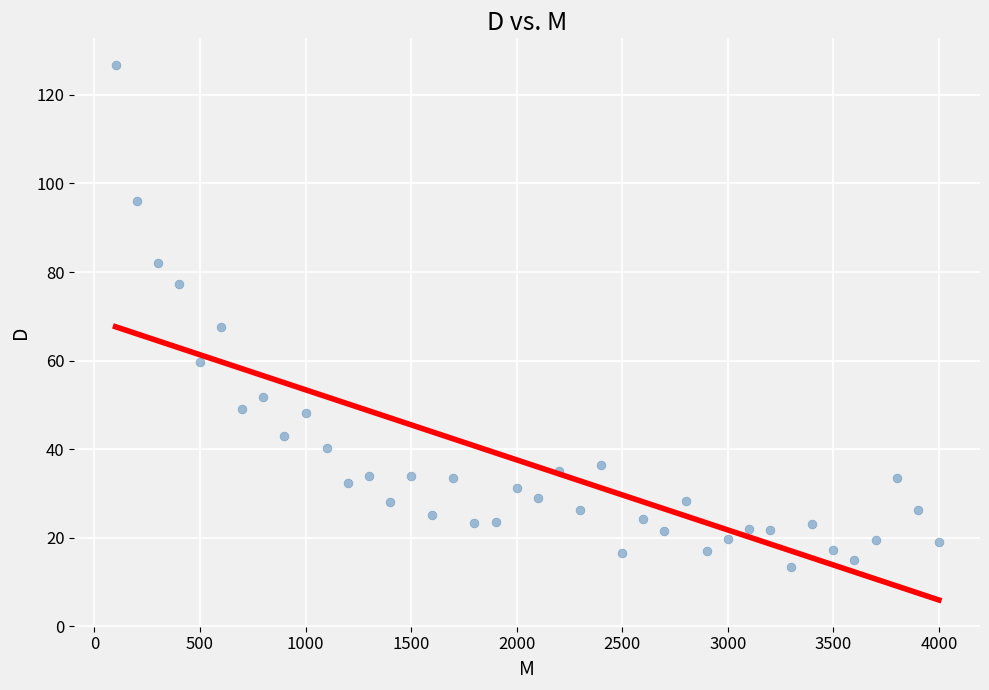

What Y value in the scatter plot is closest to 70?

67.6